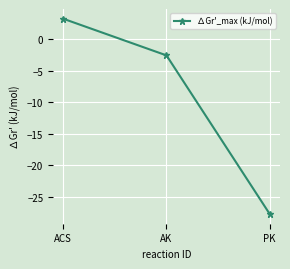

Rank the categories by value from highest to lowest.

ACS, AK, PK